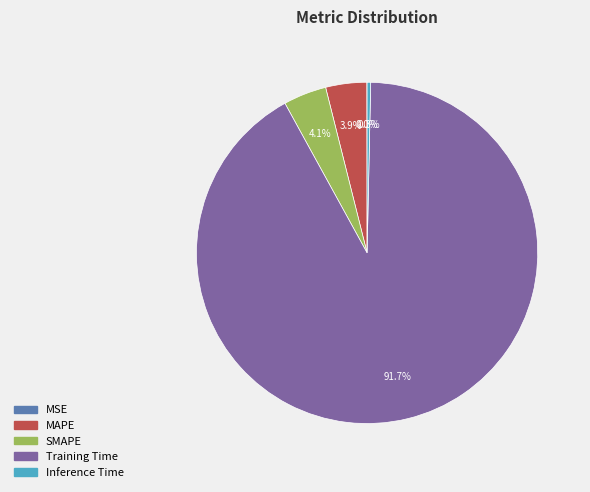

Is there any slice that represents more than half of the pie?

Yes